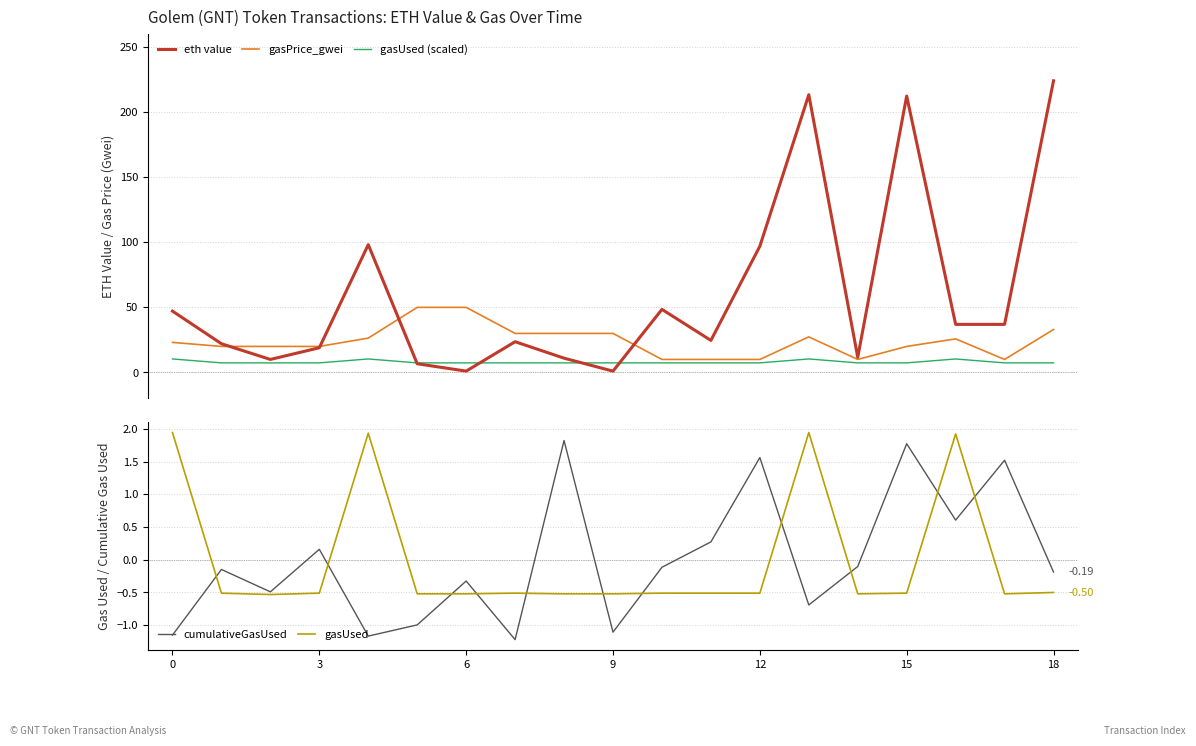

True or false: cumulativeGasUsed and gasUsed cross at least once.

True